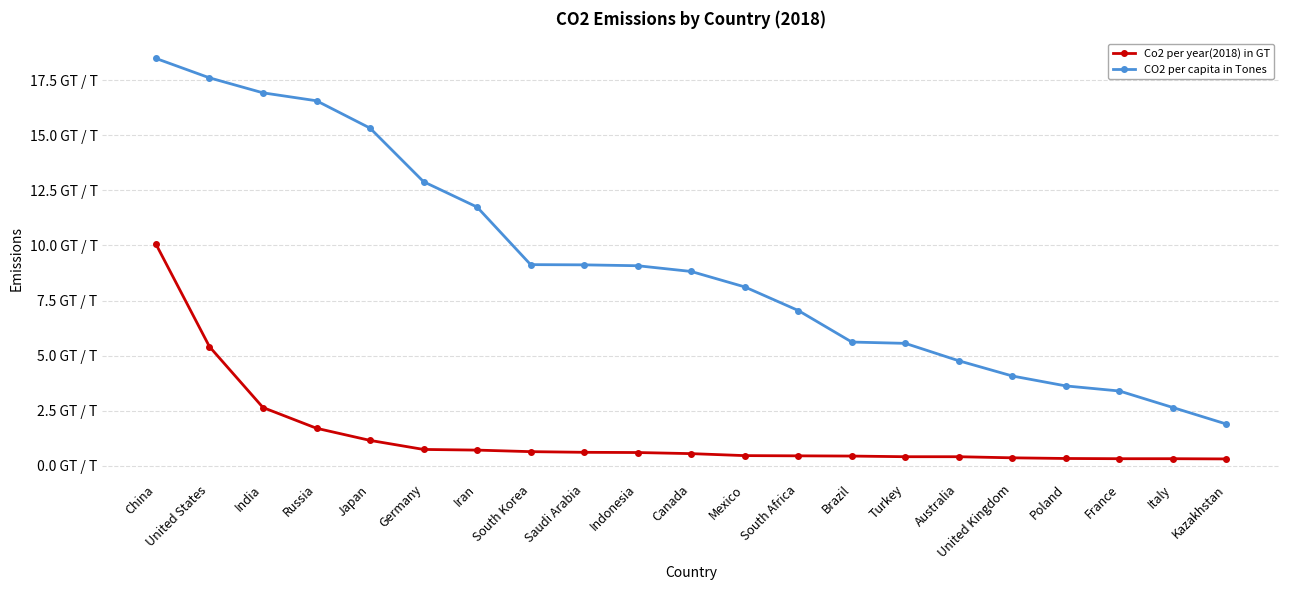

What are all the series names shown in the legend?

Co2 per year(2018) in GT, CO2 per capita in Tones